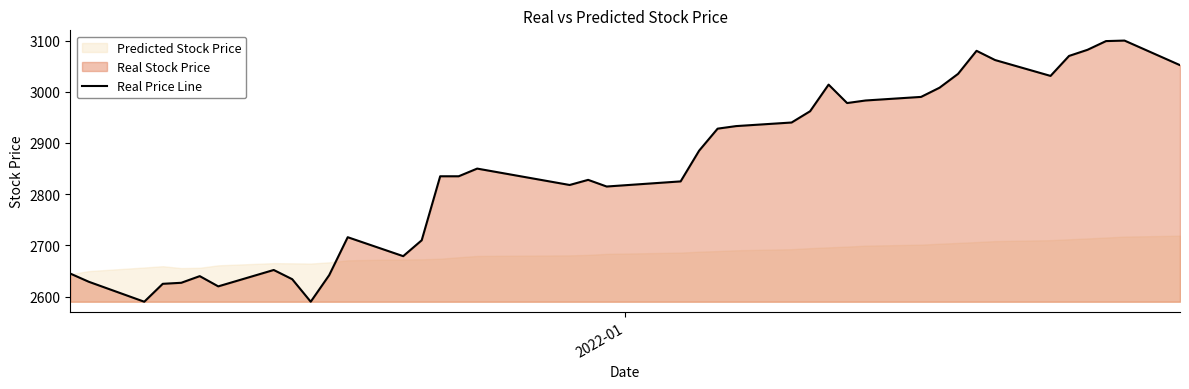

What is the value of the 34th point from the left?

3062